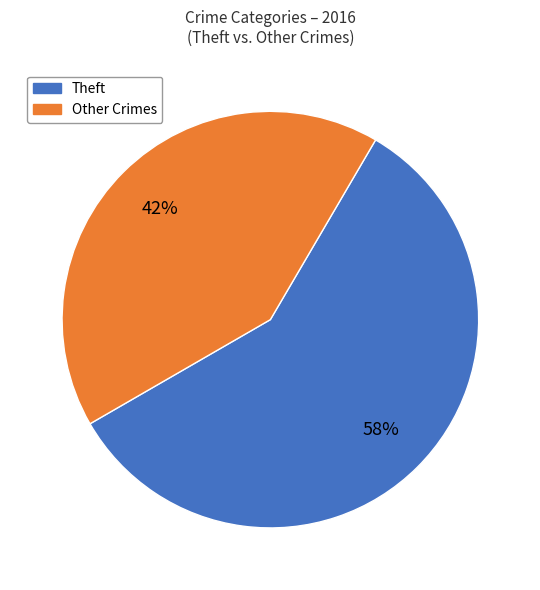

Between Other Crimes and Theft, which is larger?

Theft